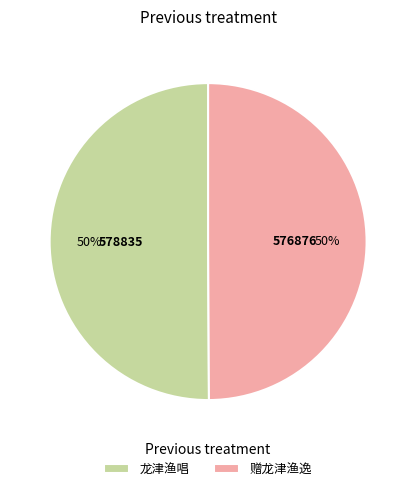

Approximately how many times larger is the value at 龙津渔唱 compared to 赠龙津渔逸?

1.0